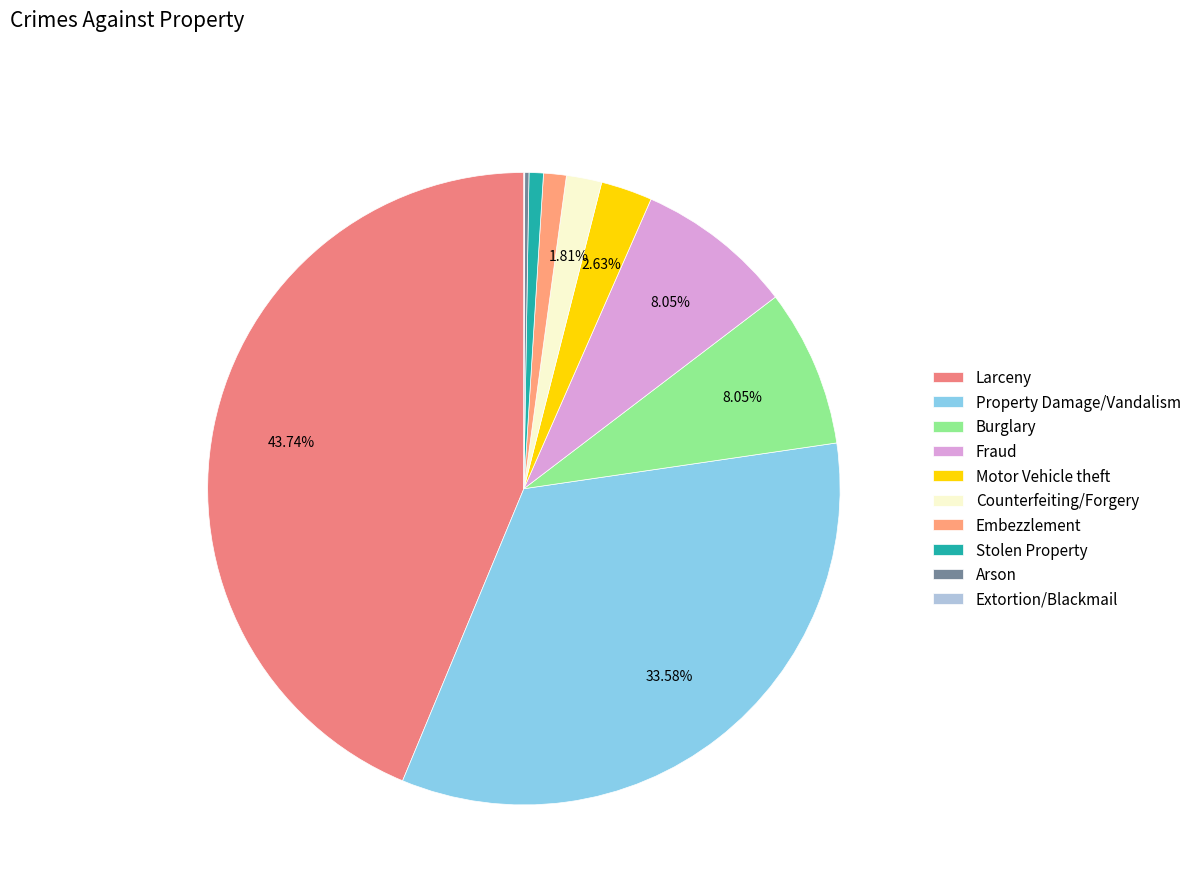

To the nearest percent, what percentage of the pie is Larceny?

44%